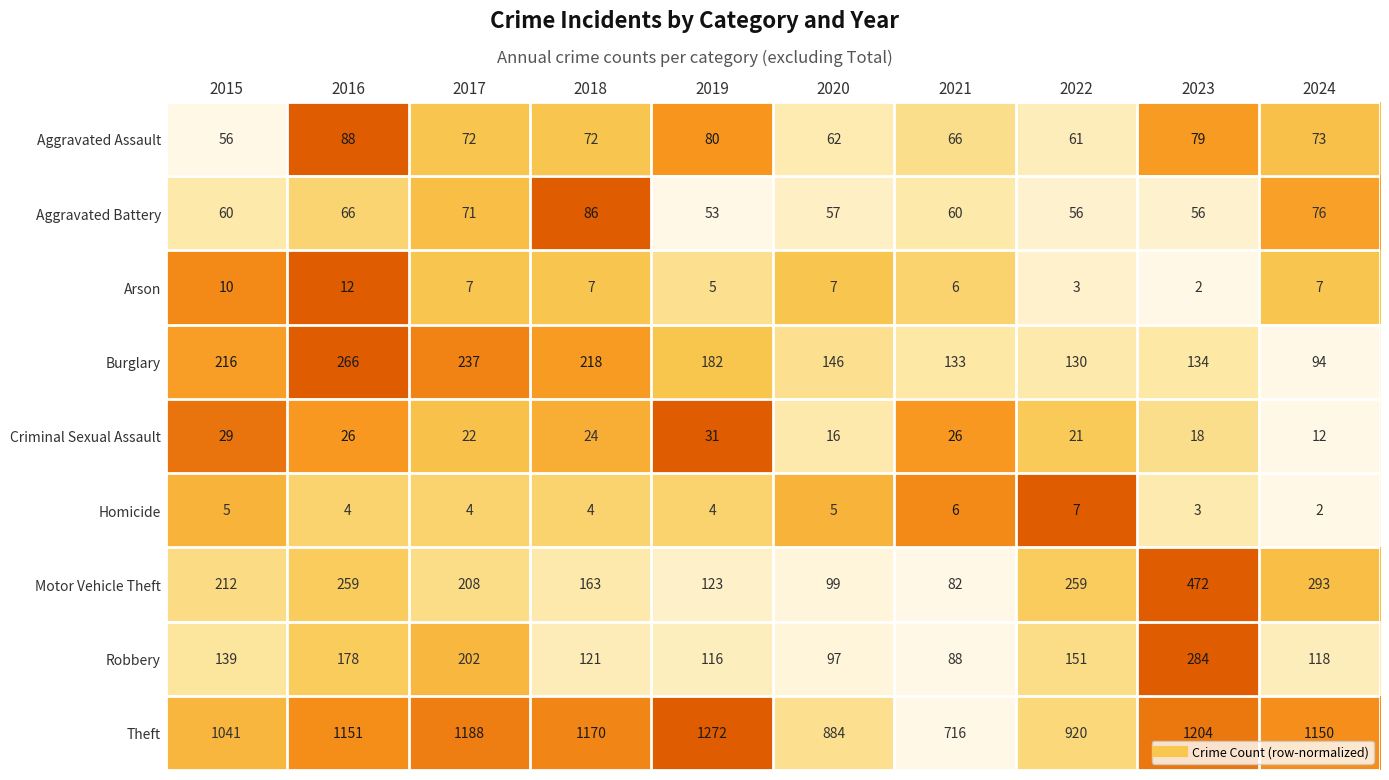

What is the average value of the Robbery series?

149